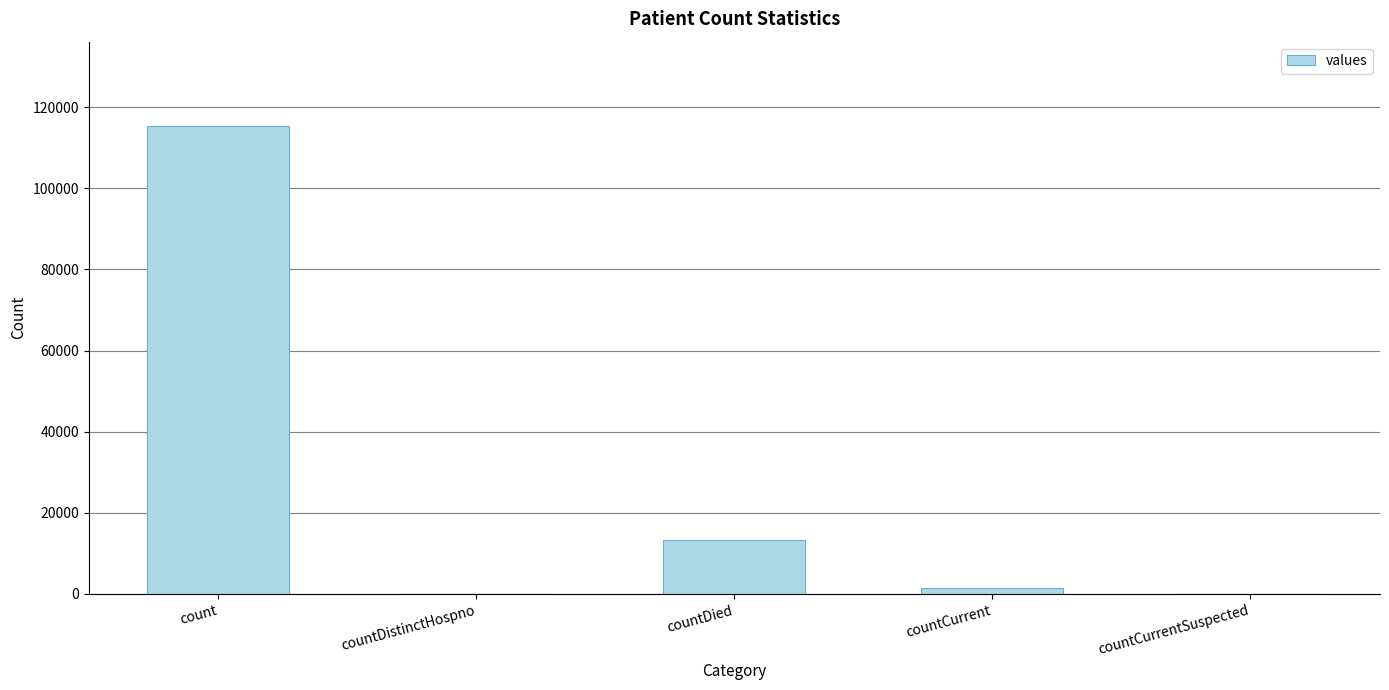

What is the change in value from countCurrent to countCurrentSuspected?

-1383